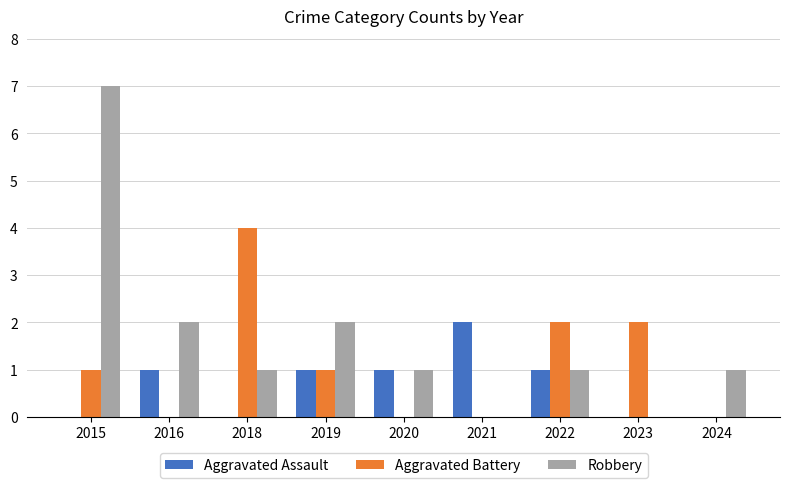

What is the total value across all series at 2024?

1